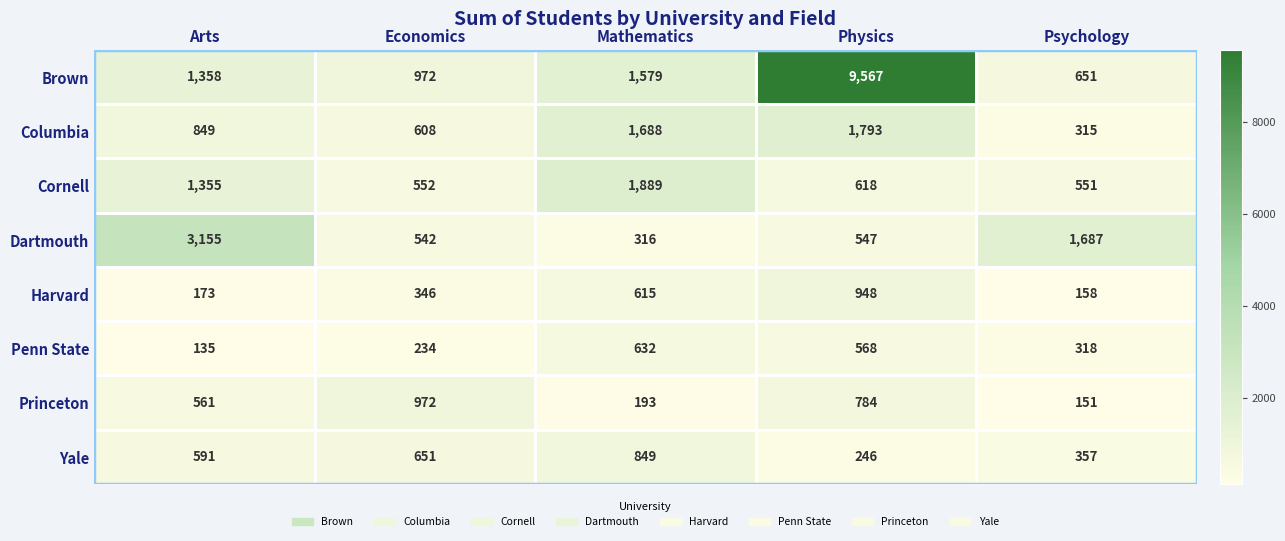

Is it true that Penn State equals 632 at Mathematics?

True